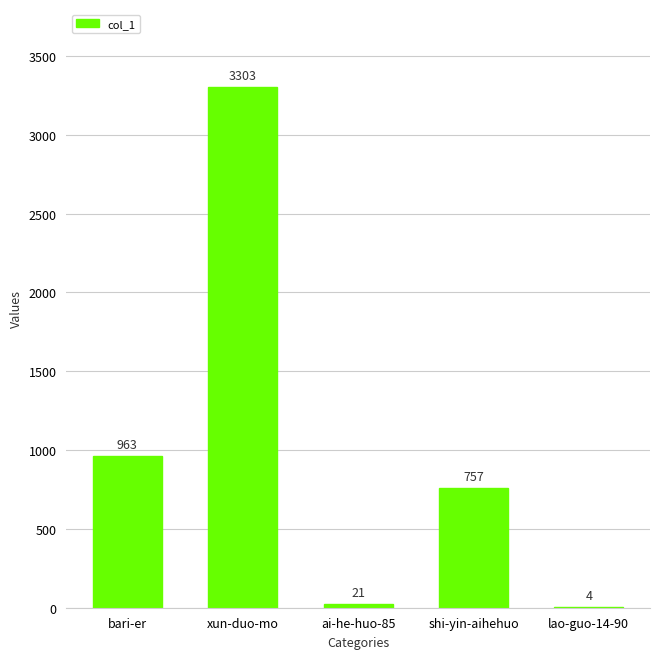

What is the greatest value displayed?

3303